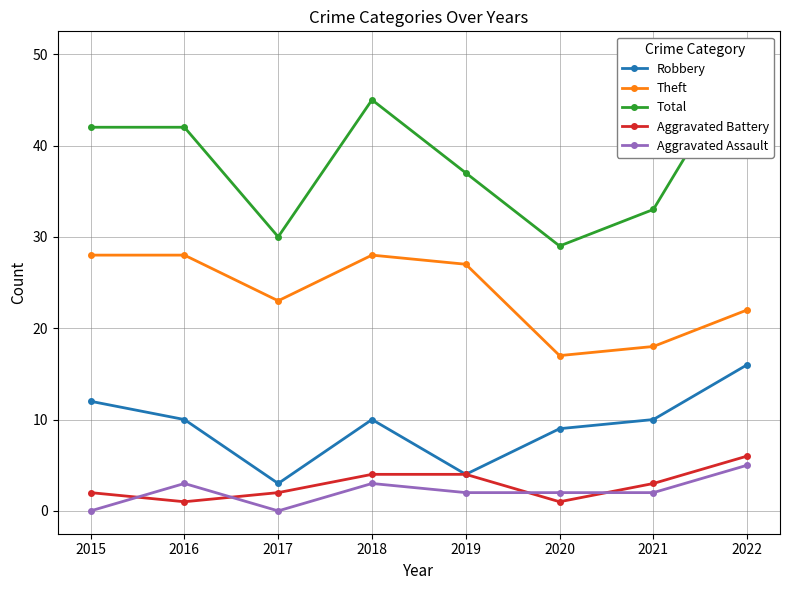

What is the difference between the Robbery values at 2017 and 2020?

6